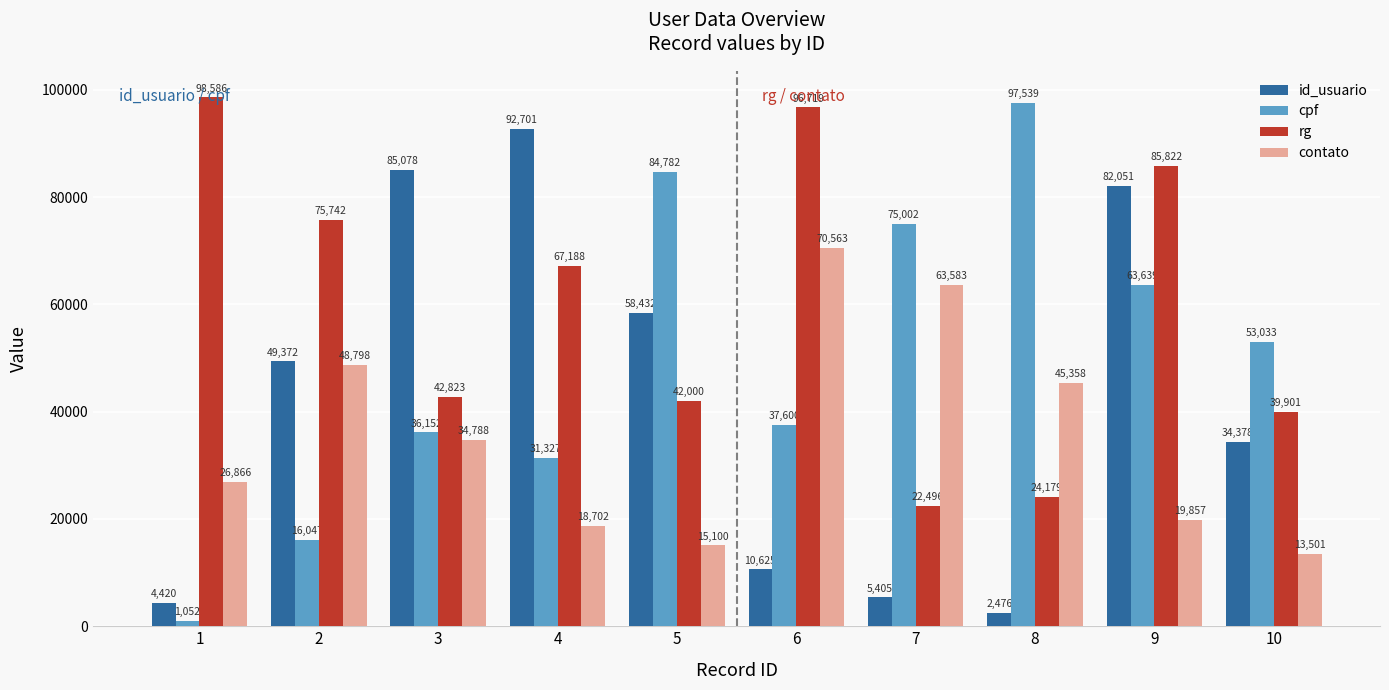

The value of cpf at 8 is 97539. True or false?

True